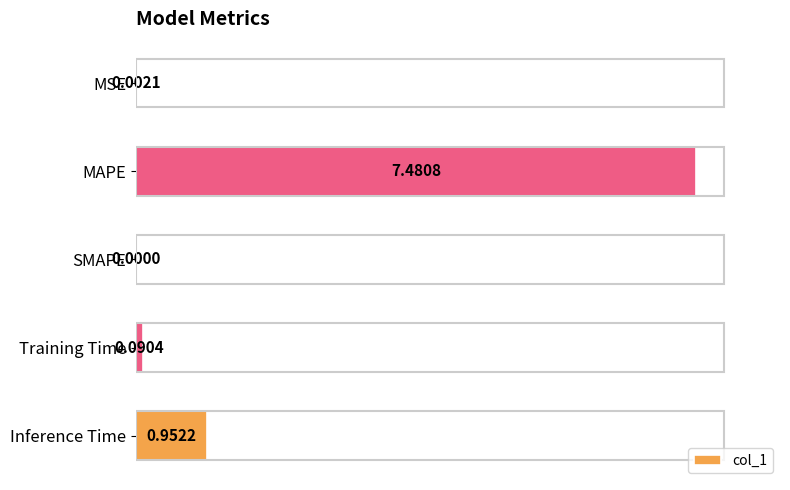

What is the sum of all values?

8.5